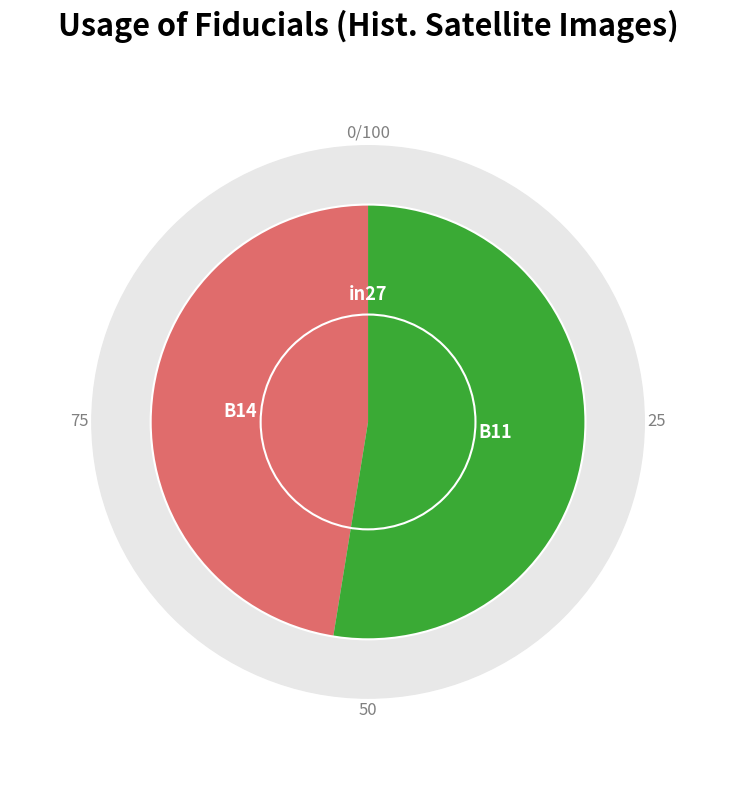

To the nearest percent, what is the combined percentage of in27 and B11?

53%